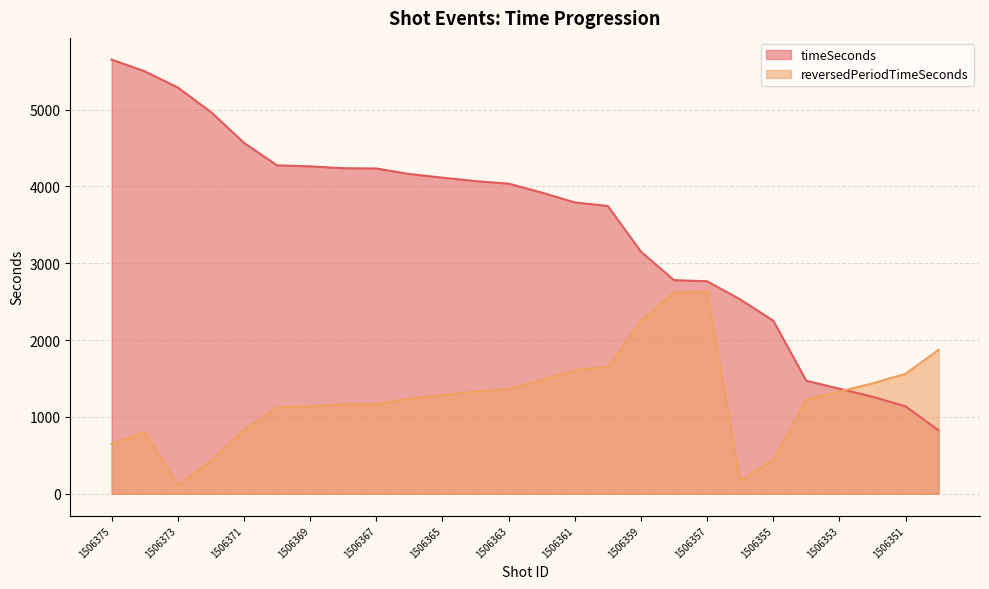

At which label is timeSeconds closest to 3238?

1506359